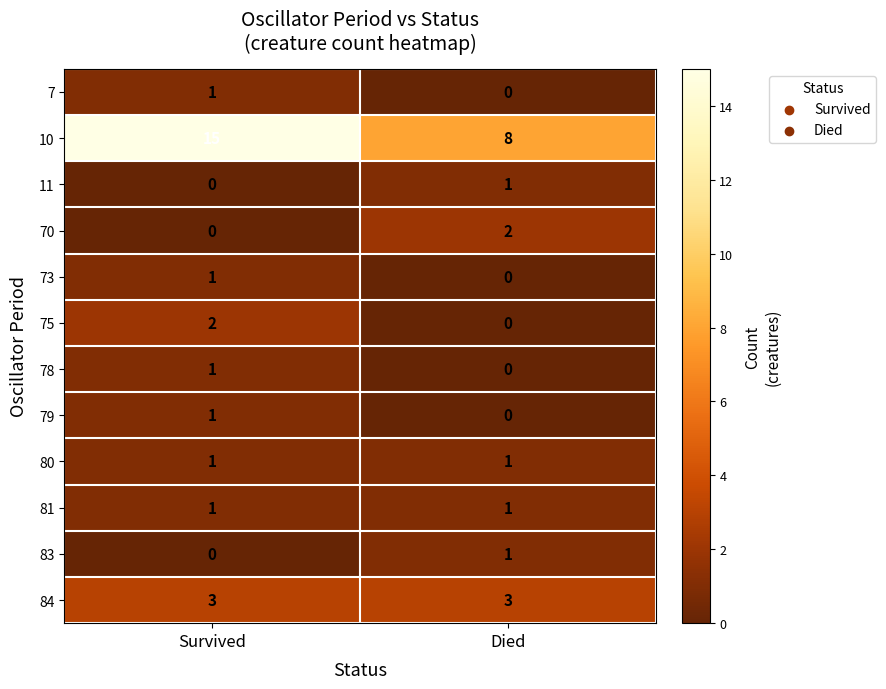

At which label does 11 reach its minimum?

Survived